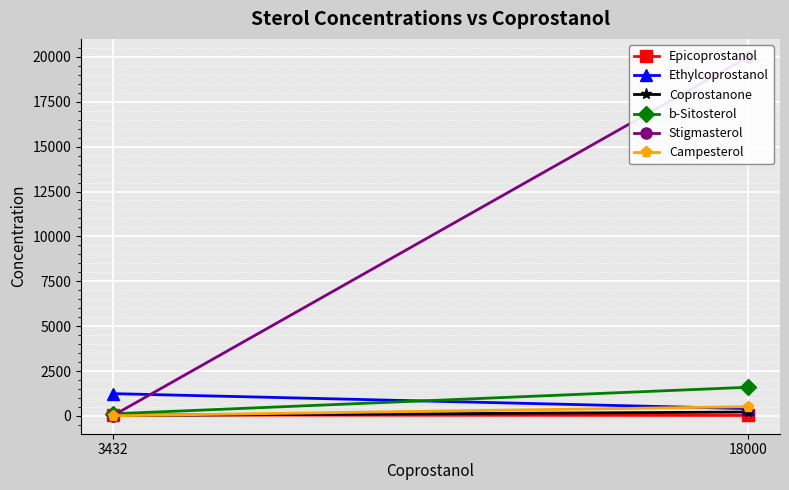

Which label corresponds to the largest value in the chart?

18000